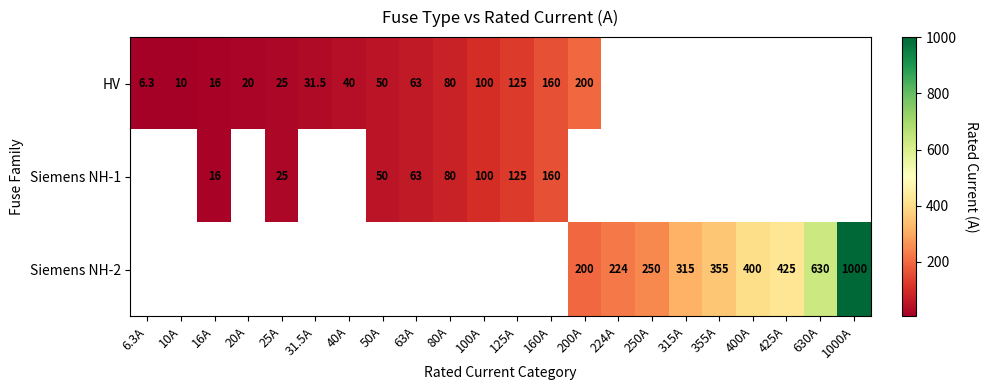

Is it true that Siemens NH-1 equals 83.1 at 63A?

False